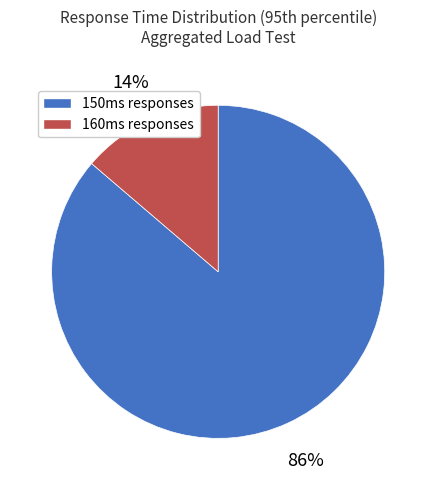

Which slice is the largest?

150ms responses